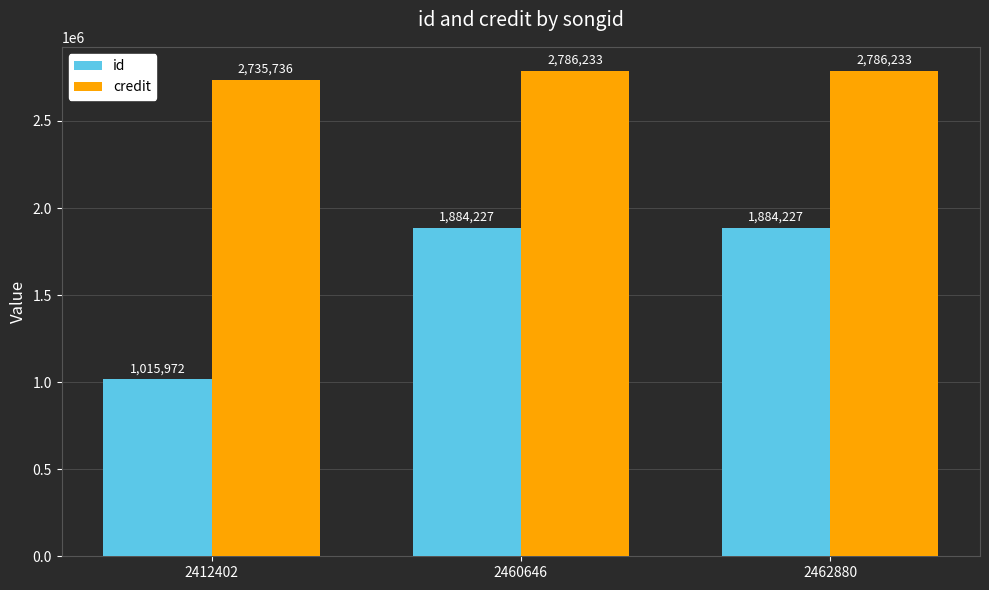

What is the maximum value for id?

1884227